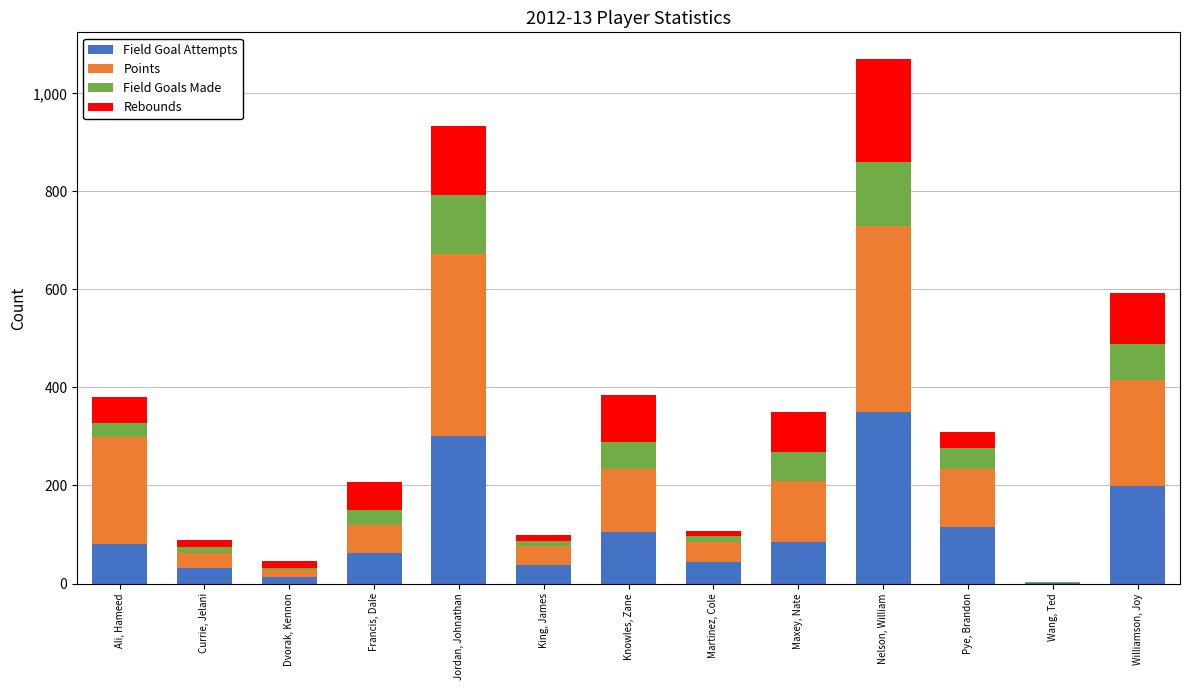

Count the number of categories in the chart.

13